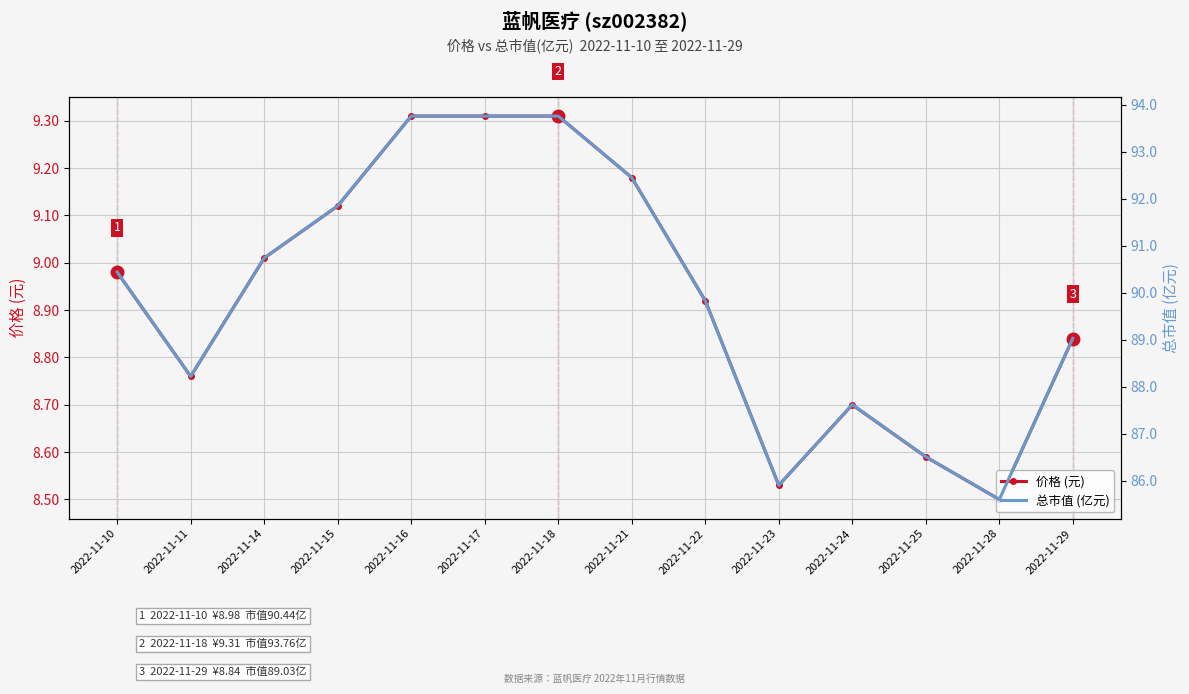

Between 2022-11-16 and 2022-11-23, which series saw the biggest shift?

总市值 (亿元)